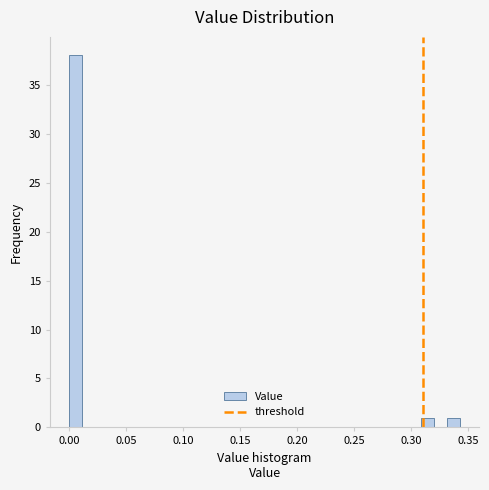

Read against the x-axis, roughly where is the centre of the tallest bar?

0.005